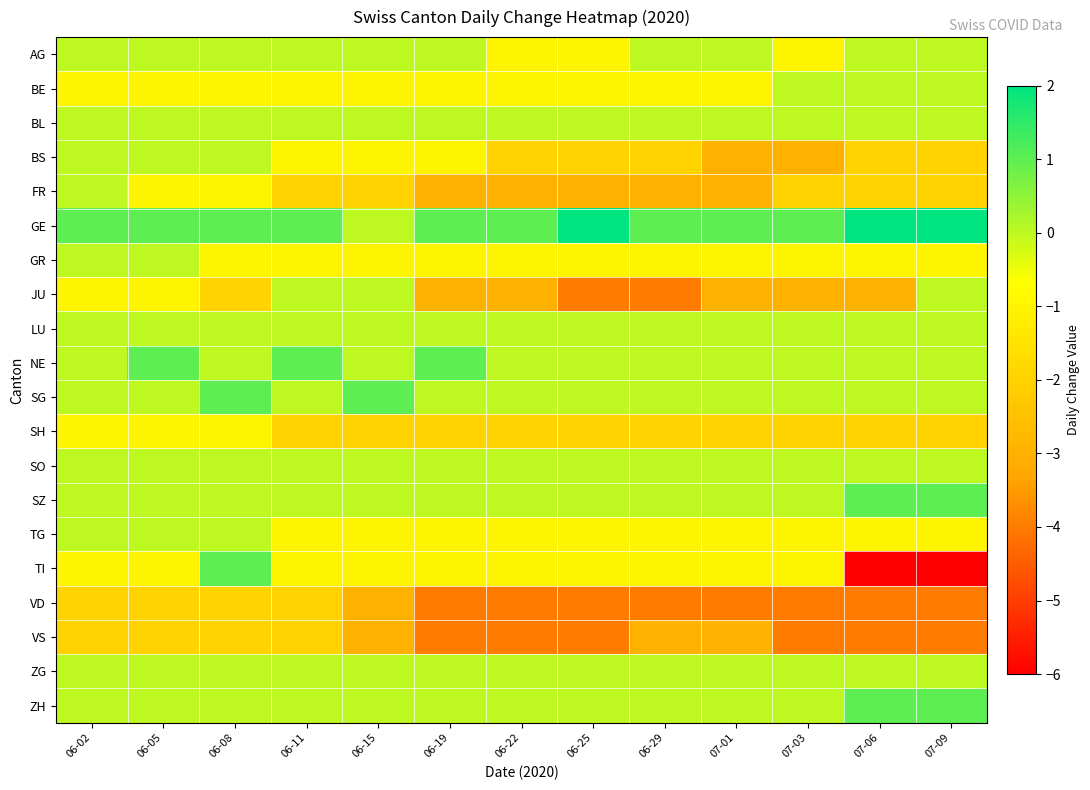

What is the maximum value shown in the chart?

2